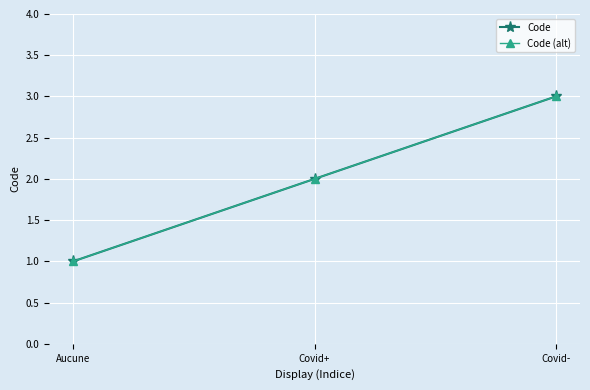

Does the chart have visible grid lines?

Yes